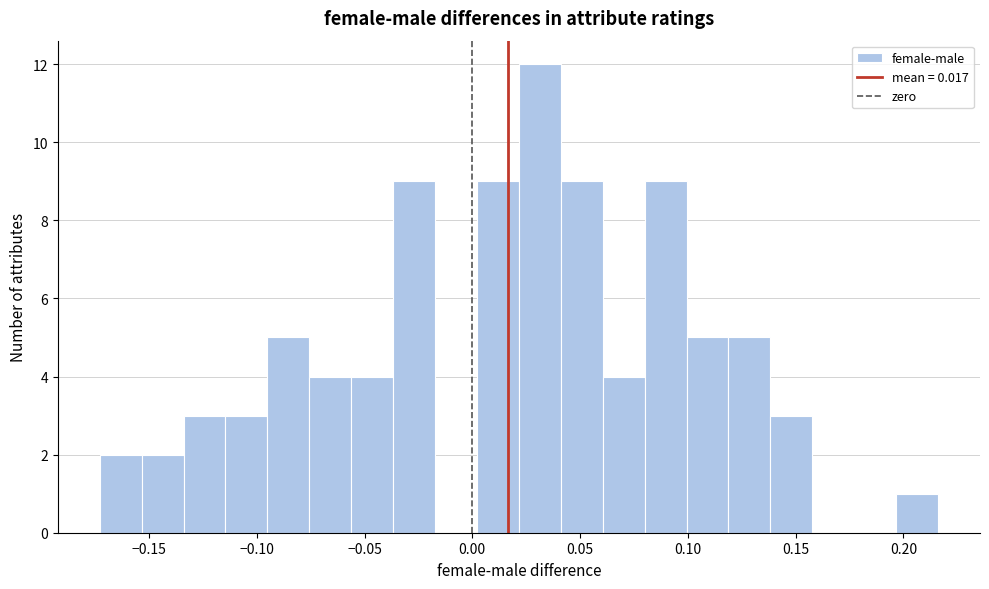

Read against the x-axis, roughly where is the centre of the tallest bar?

0.030